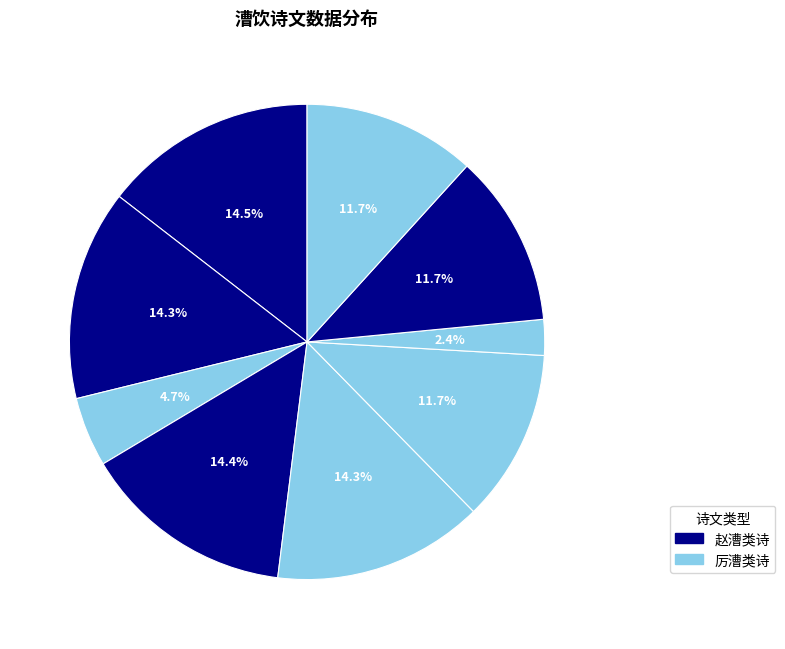

To the nearest percent, what is the average slice percentage?

11%